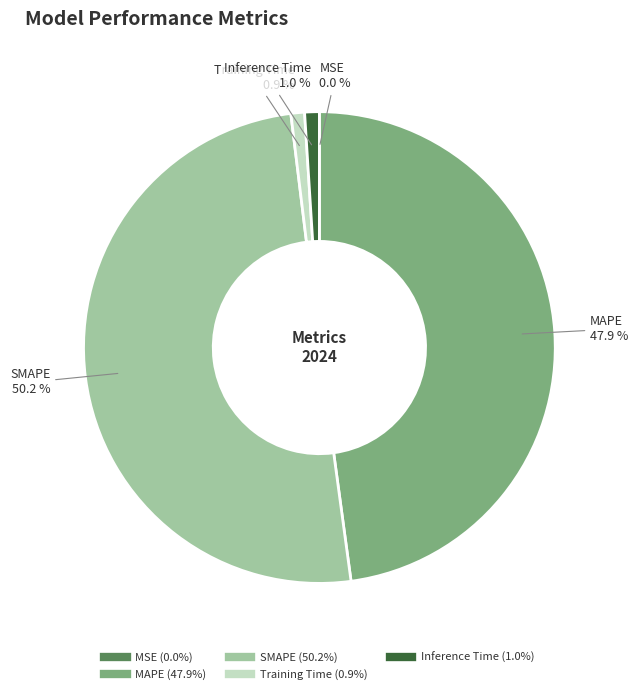

Is it true that Inference Time is 1% of the pie?

True